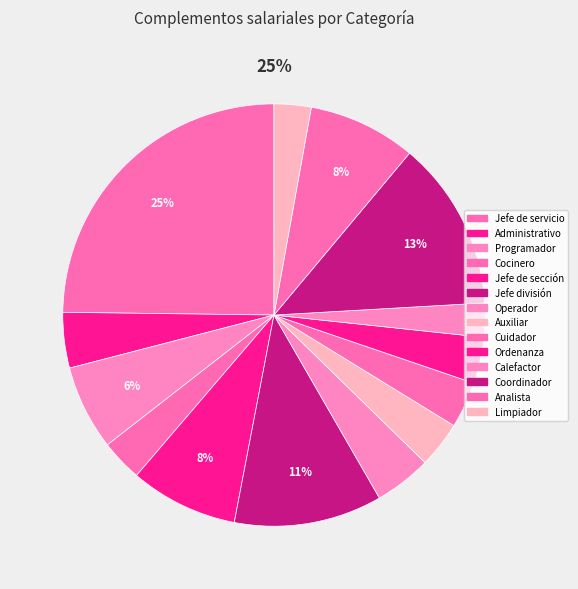

Does Programador represent more than half of the total?

No